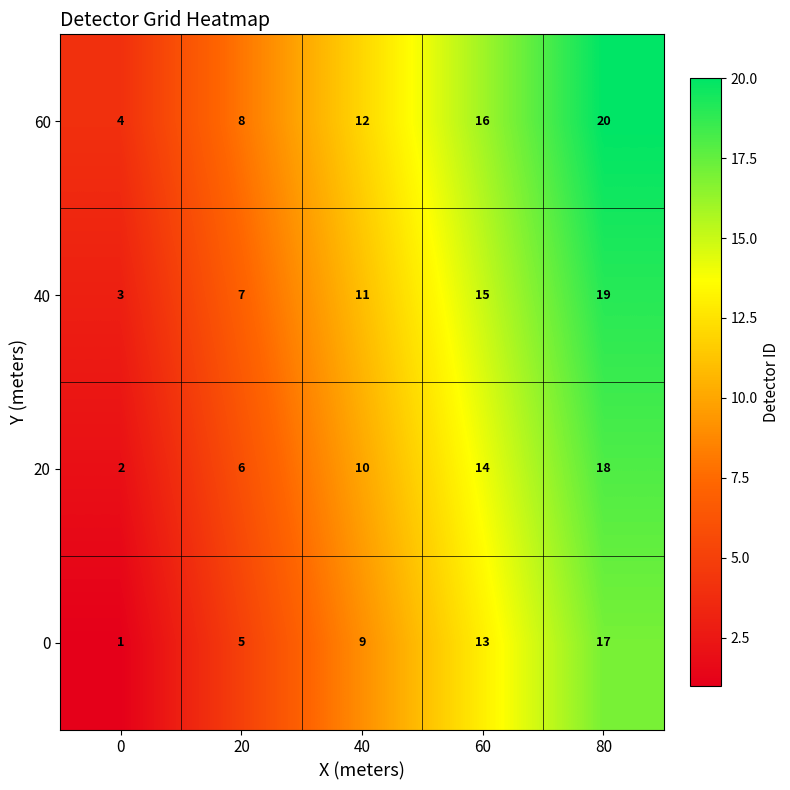

Reading right to left, extract all data points from this chart.

60: 20	16	12	8	4
40: 19	15	11	7	3
20: 18	14	10	6	2
0: 17	13	9	5	1